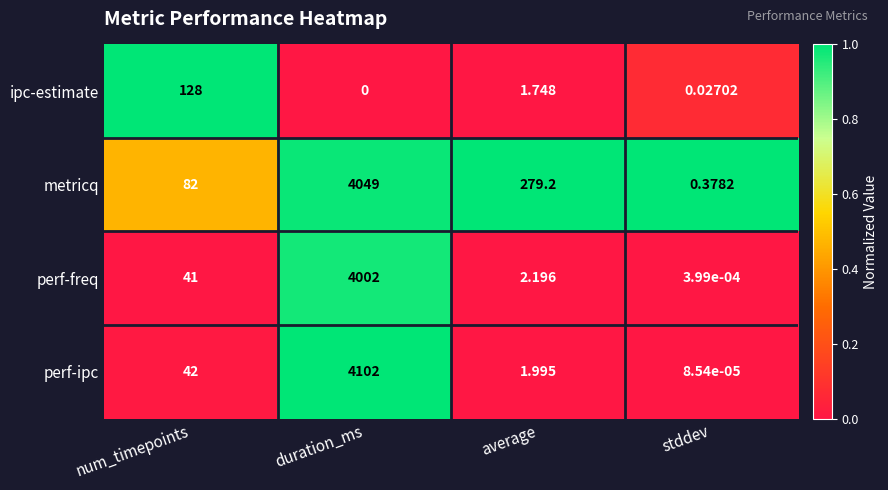

Which series has the widest spread of values?

perf-ipc